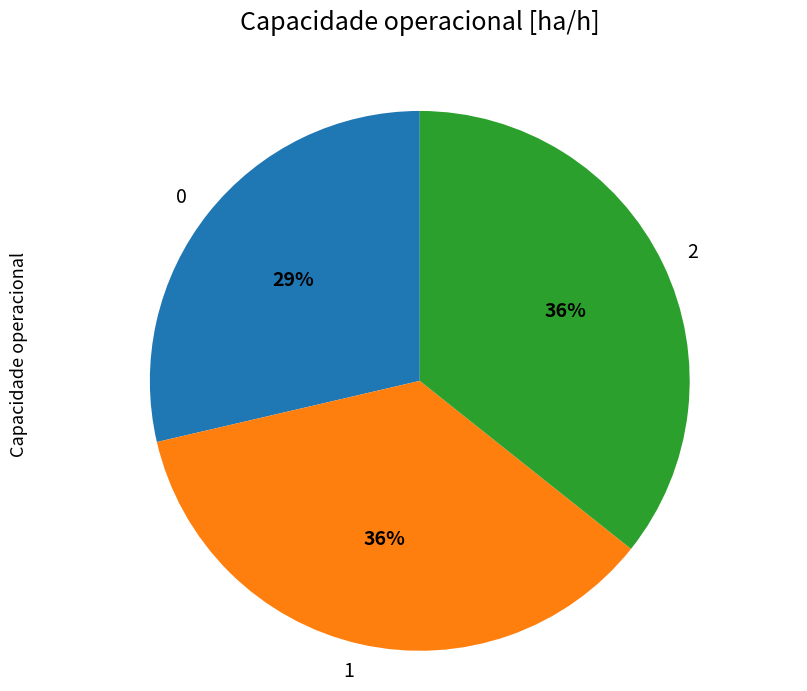

Is the sum of 2 and 1 greater than half?

Yes